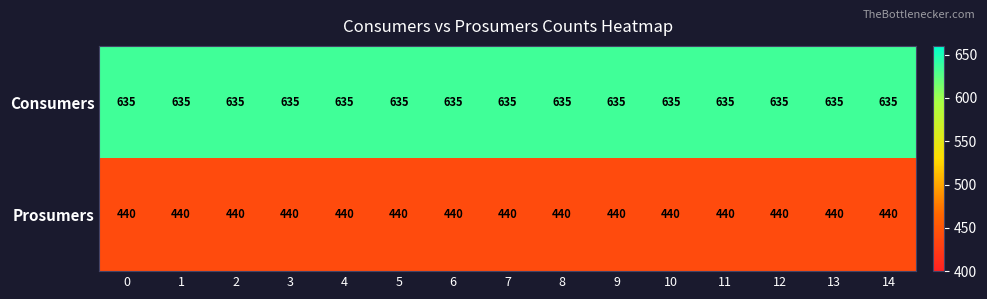

What is the maximum value shown in the chart?

635